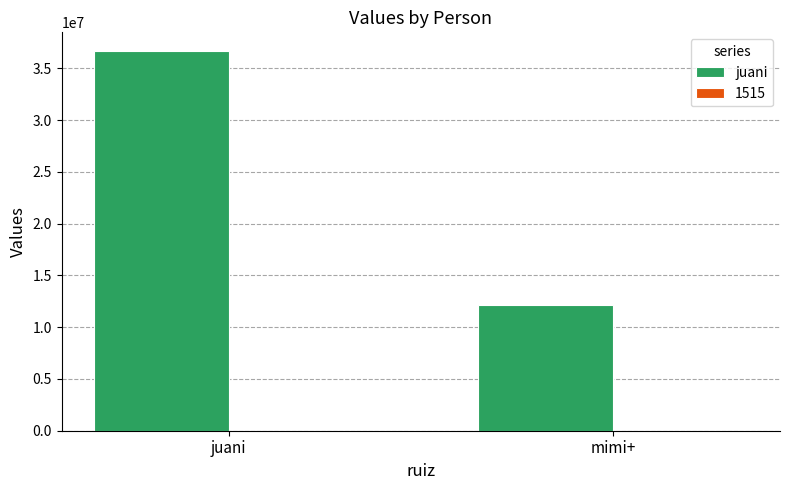

Which series changed the most between juani and mimi+?

juani